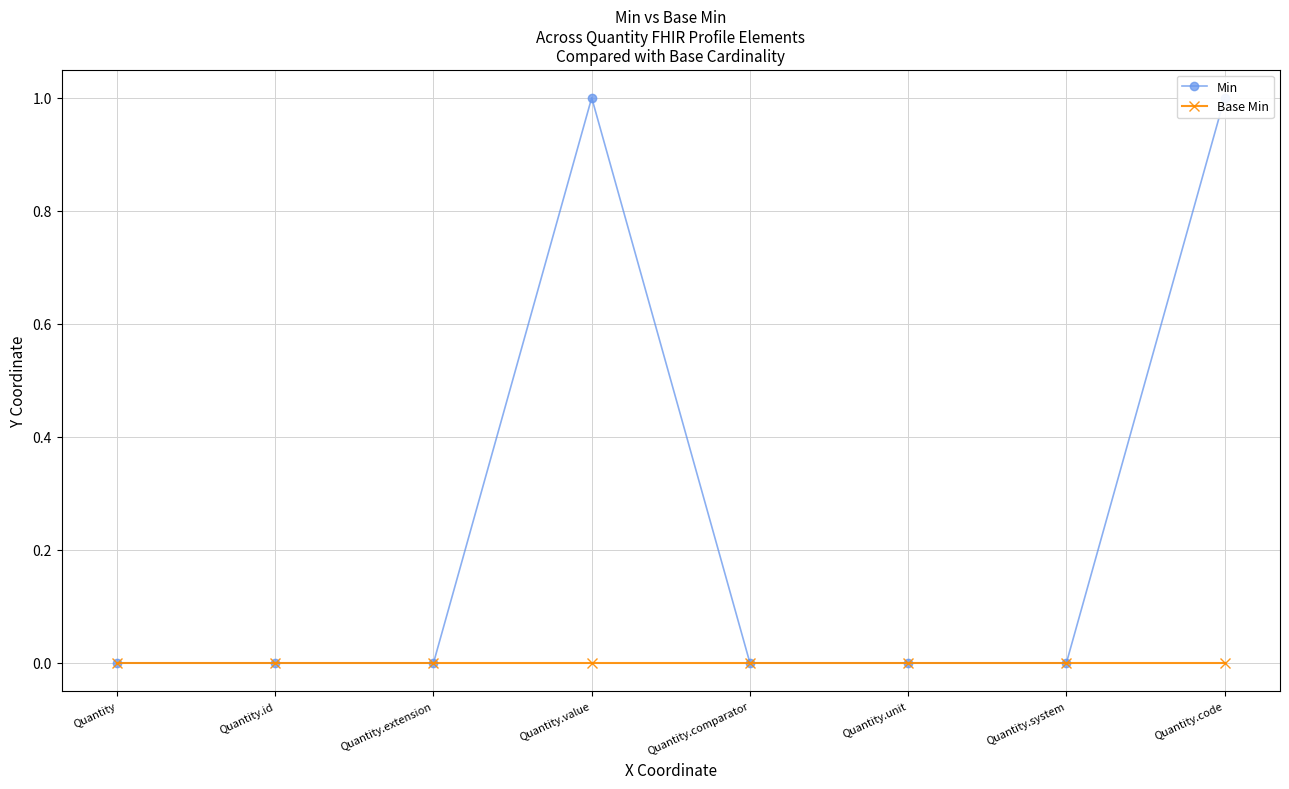

Does the chart have visible grid lines?

Yes